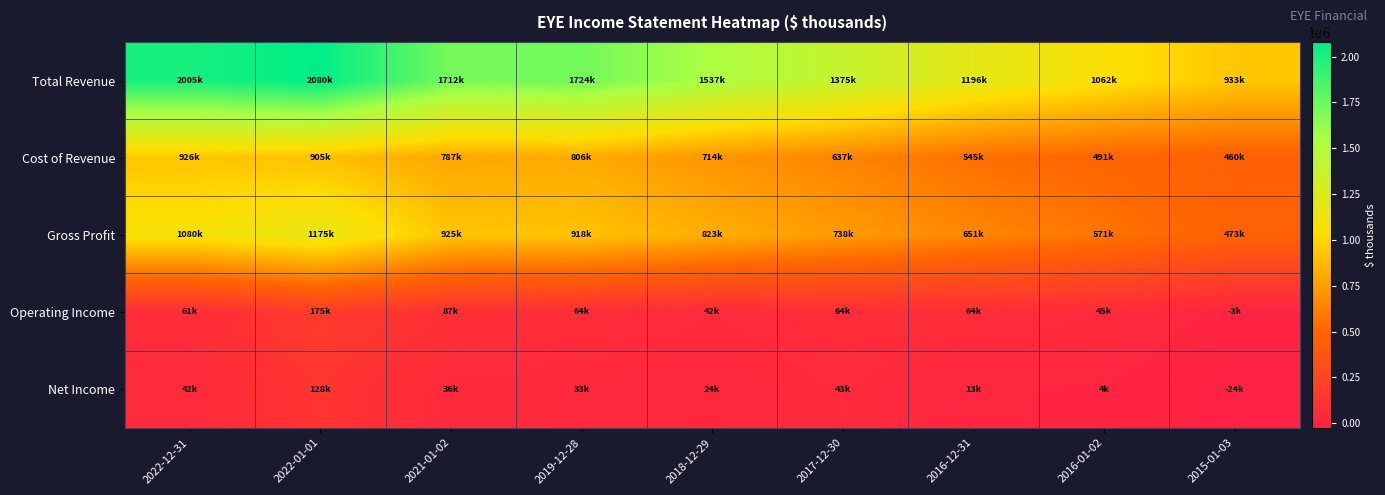

Reading left to right, extract all data points from this chart.

Total Revenue: 2022-12-31=2005400	2022-01-01=2079500	2021-01-02=1711800	2019-12-28=1724300	2018-12-29=1536900	2017-12-30=1375300	2016-12-31=1196200	2016-01-02=1062500	2015-01-03=932700
Cost of Revenue: 2022-12-31=925600	2022-01-01=904800	2021-01-02=786600	2019-12-28=806500	2018-12-29=713600	2017-12-30=637000	2016-12-31=544800	2016-01-02=491100	2015-01-03=459700
Gross Profit: 2022-12-31=1079800	2022-01-01=1174700	2021-01-02=925100	2019-12-28=917800	2018-12-29=823300	2017-12-30=738300	2016-12-31=651400	2016-01-02=571400	2015-01-03=473000
Operating Income: 2022-12-31=61300	2022-01-01=174900	2021-01-02=87000	2019-12-28=63800	2018-12-29=42400	2017-12-30=64300	2016-12-31=64100	2016-01-02=44700	2015-01-03=-3000
Net Income: 2022-12-31=42100	2022-01-01=128200	2021-01-02=36300	2019-12-28=32800	2018-12-29=23700	2017-12-30=43100	2016-12-31=13300	2016-01-02=3600	2015-01-03=-23900